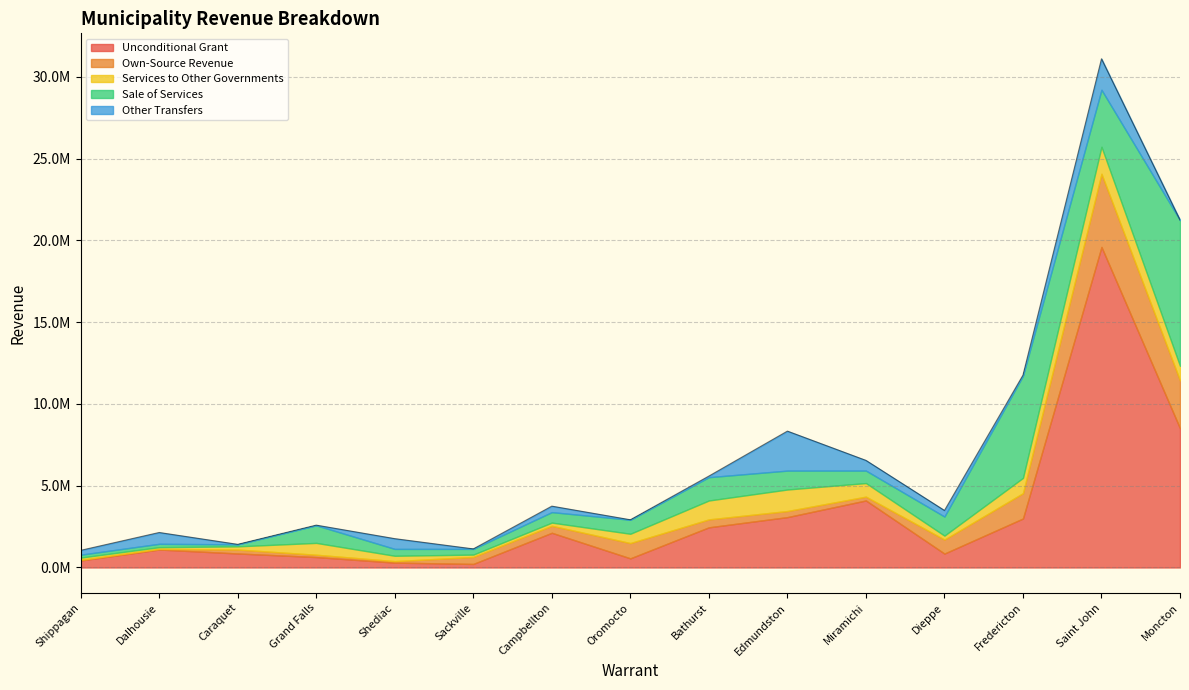

What is the maximum value shown in the chart?

19599548